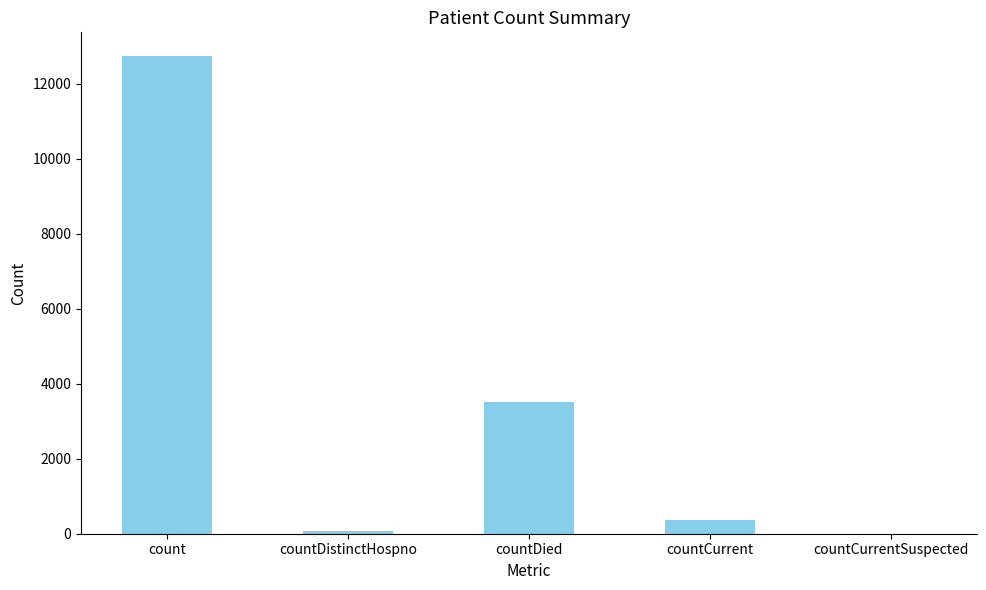

Reading left to right, list all the values displayed in this chart.

12737	76	3512	375	0